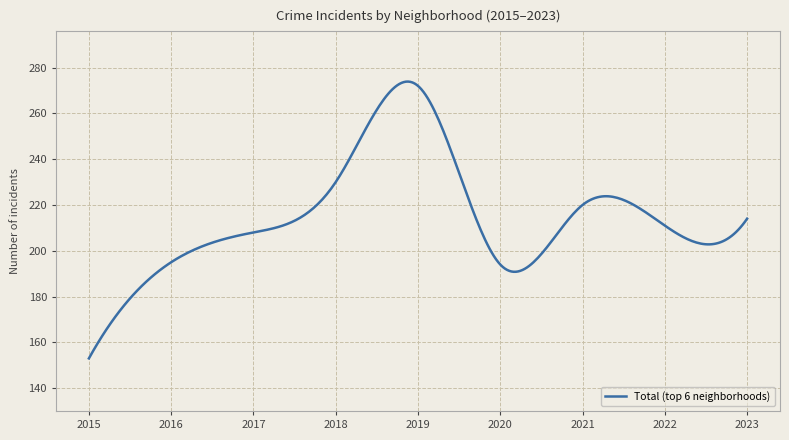

What is the difference between the maximum and minimum values?

120.9